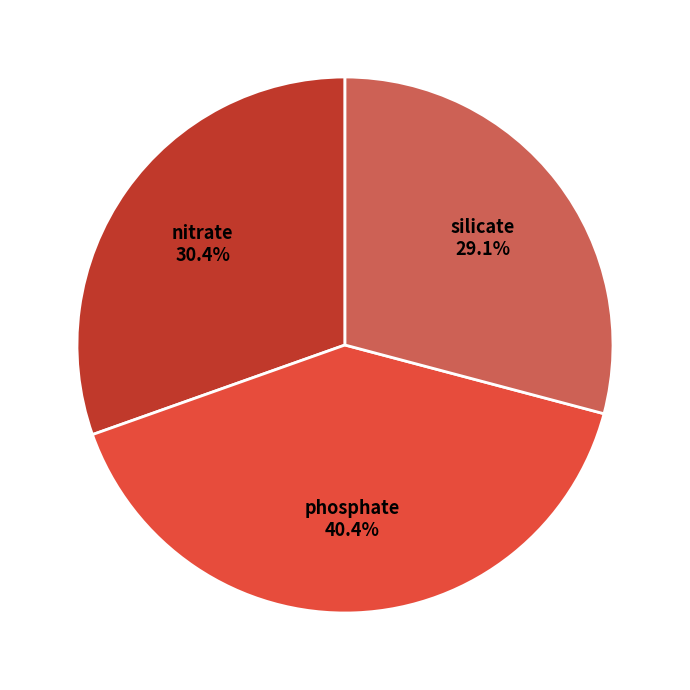

To the nearest percent, what is the difference between the nitrate and phosphate slice percentages?

10%